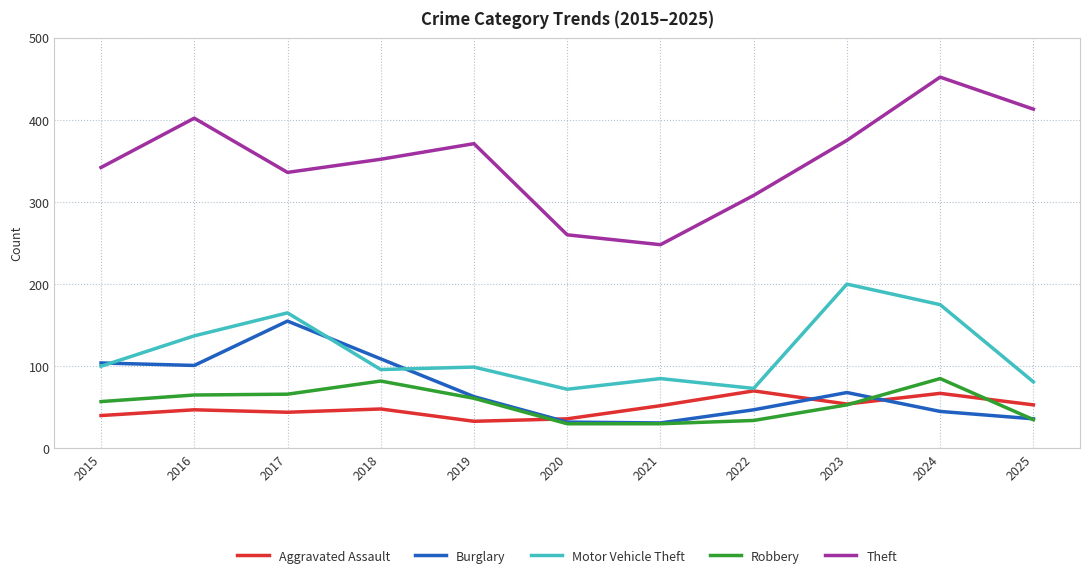

The Theft series shows 336 at 2017. True or false?

True